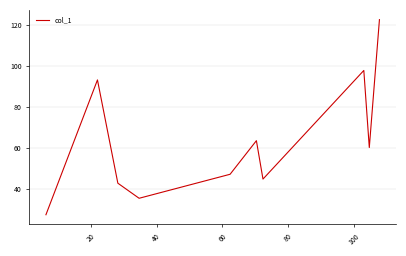

What is the difference between the maximum and minimum values?

94.8